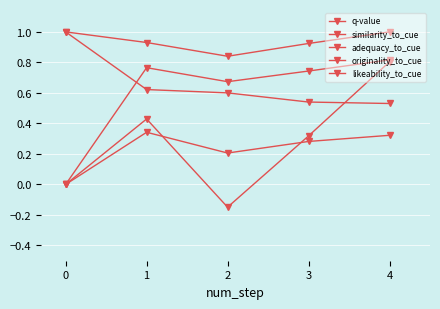

True or false: originality_to_cue has more than 2 points higher than both neighbors.

False